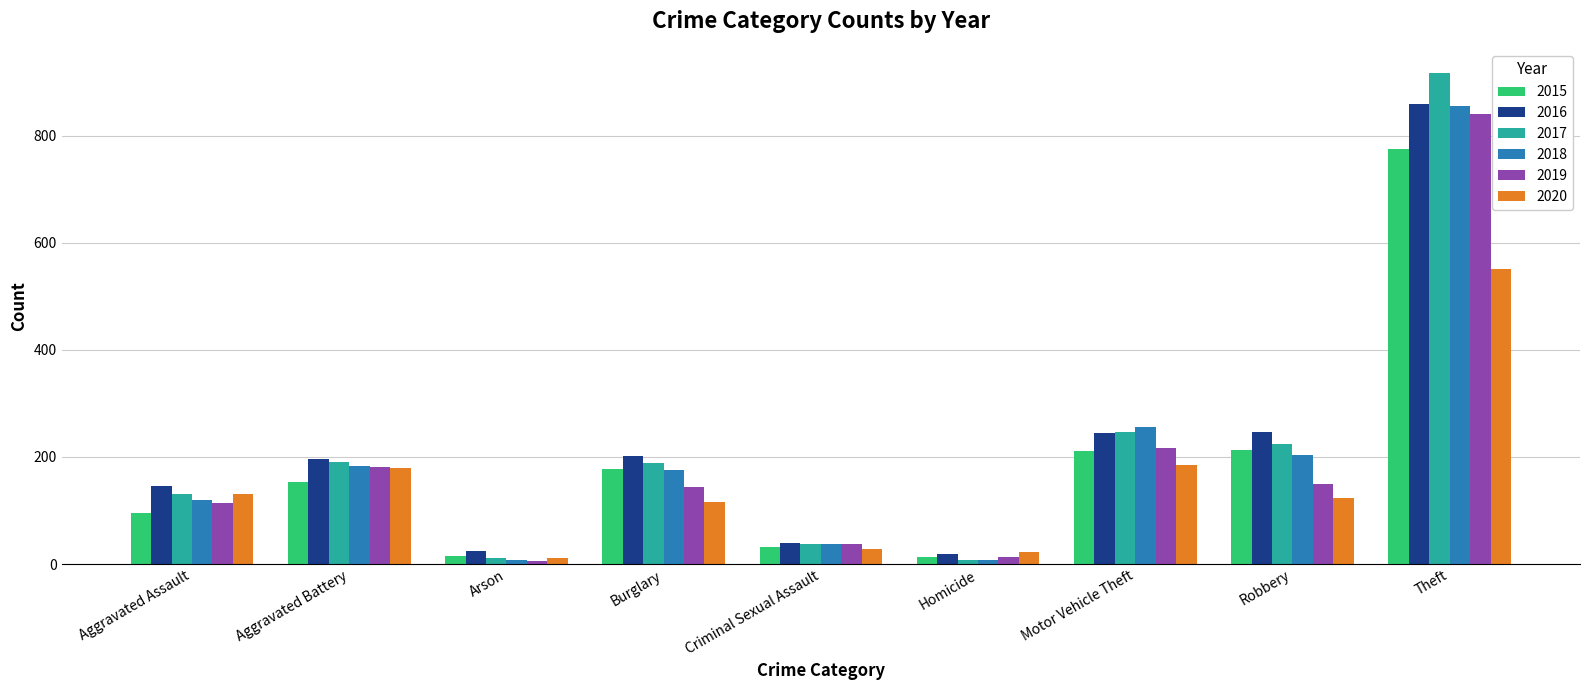

Which series has the widest spread of values?

2017